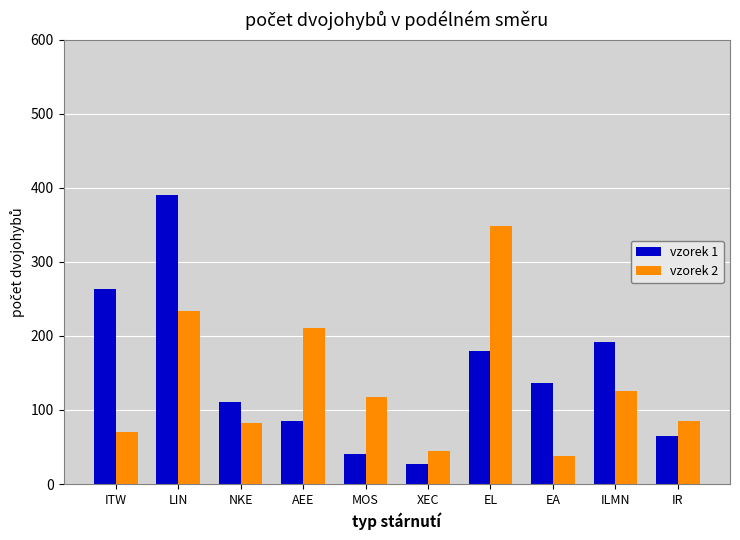

How many distinct data groups are displayed?

2